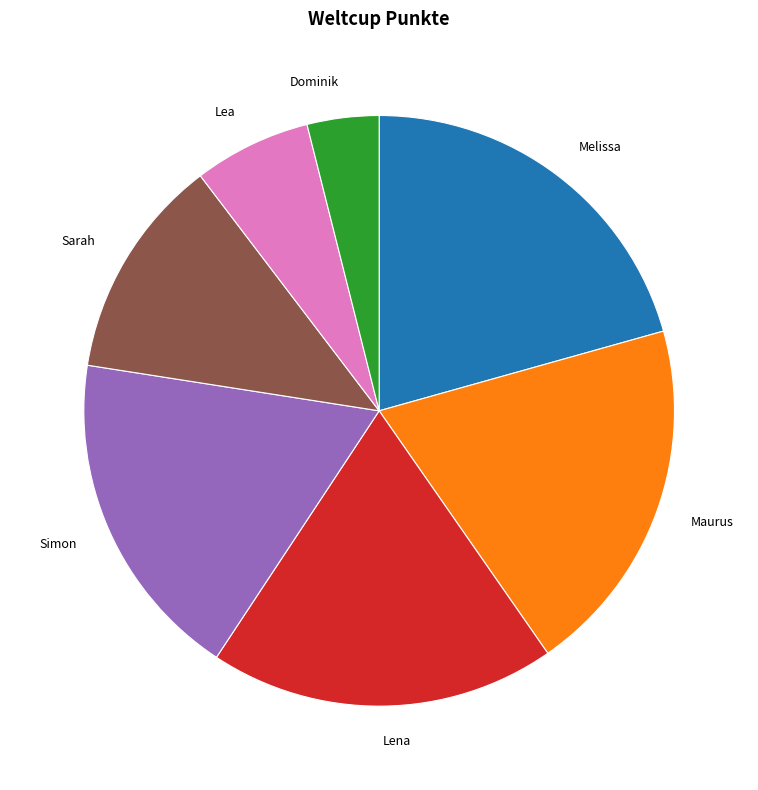

How many segments does this pie chart have?

7